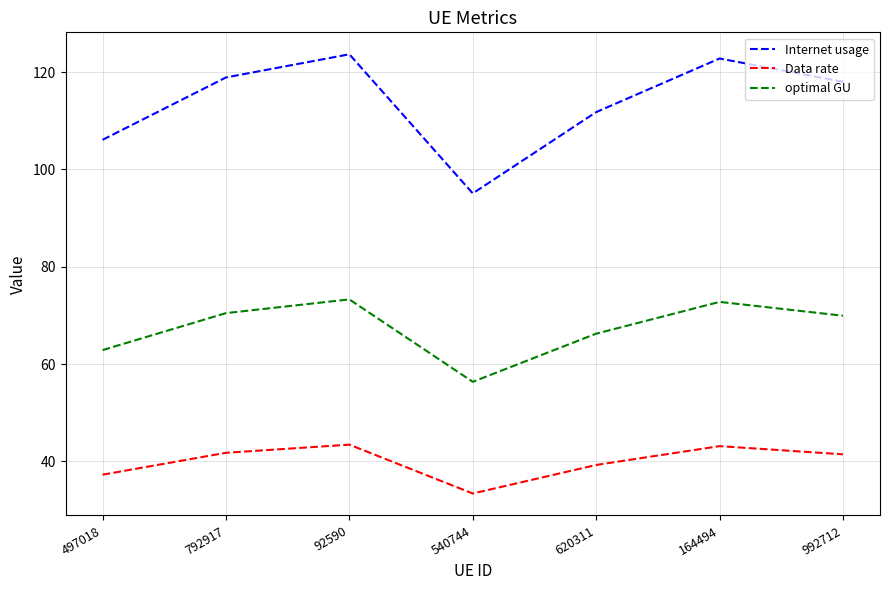

What is the maximum value for Internet usage?

123.7